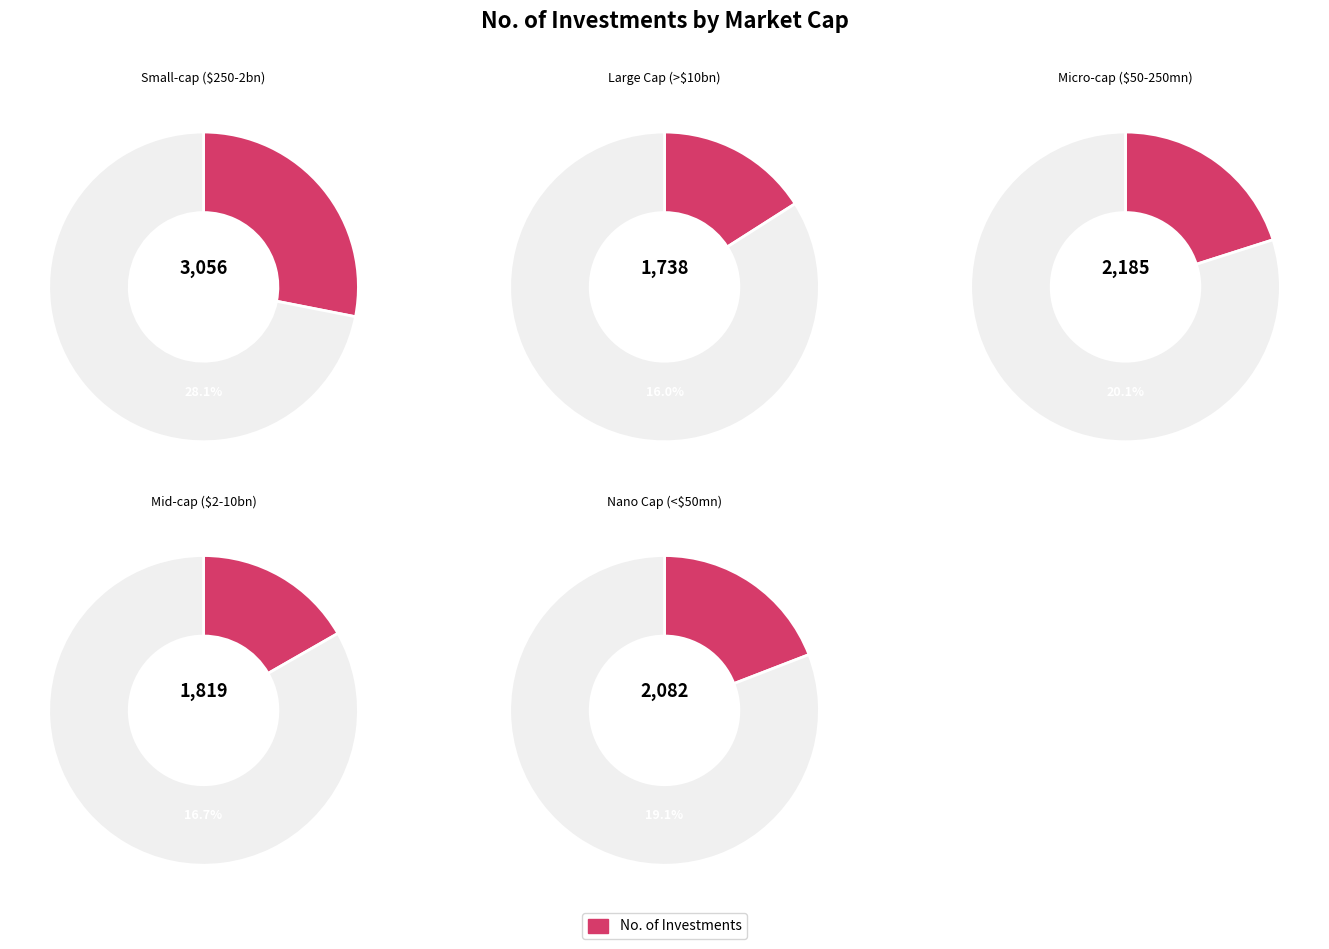

How many segments does this pie chart have?

5